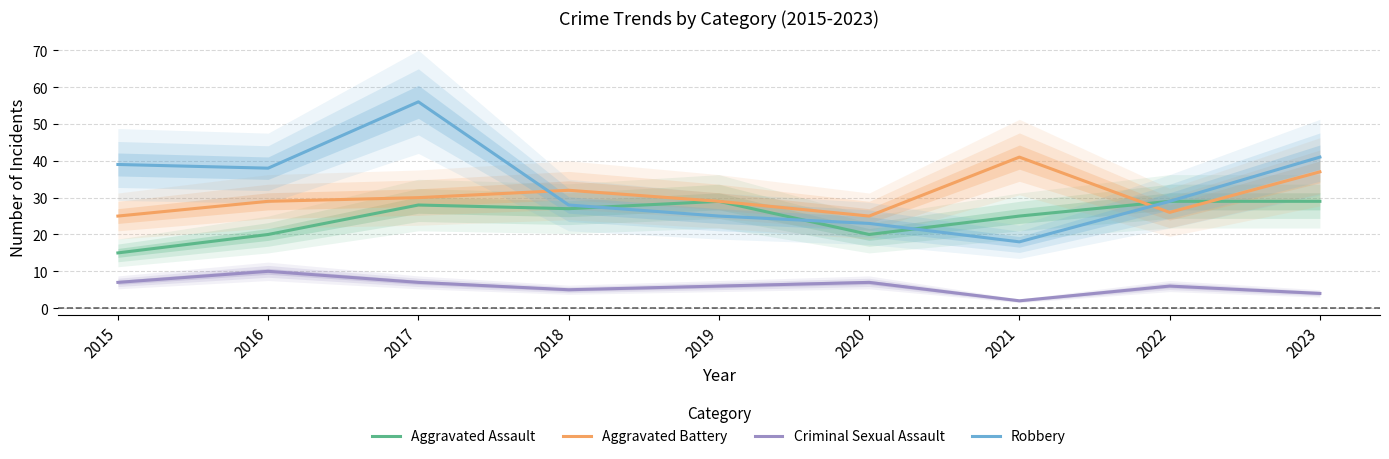

How many lines are shown in the chart?

4